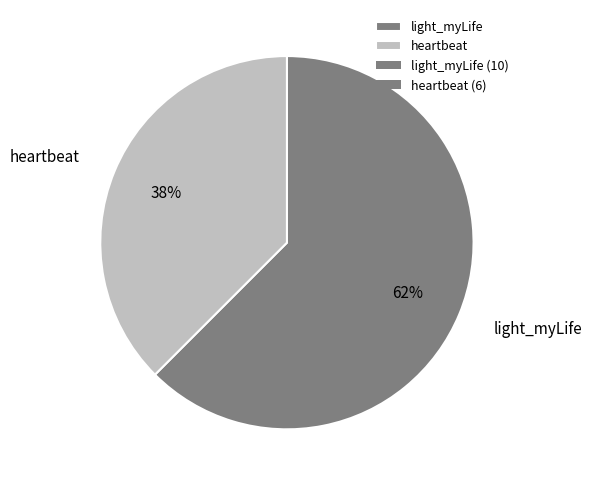

To the nearest percent, what is the combined percentage of heartbeat and light_myLife?

100%